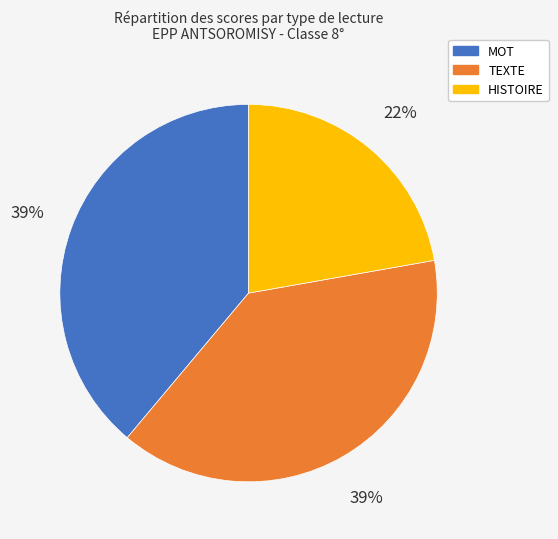

To the nearest percent, what is the average slice percentage?

33%